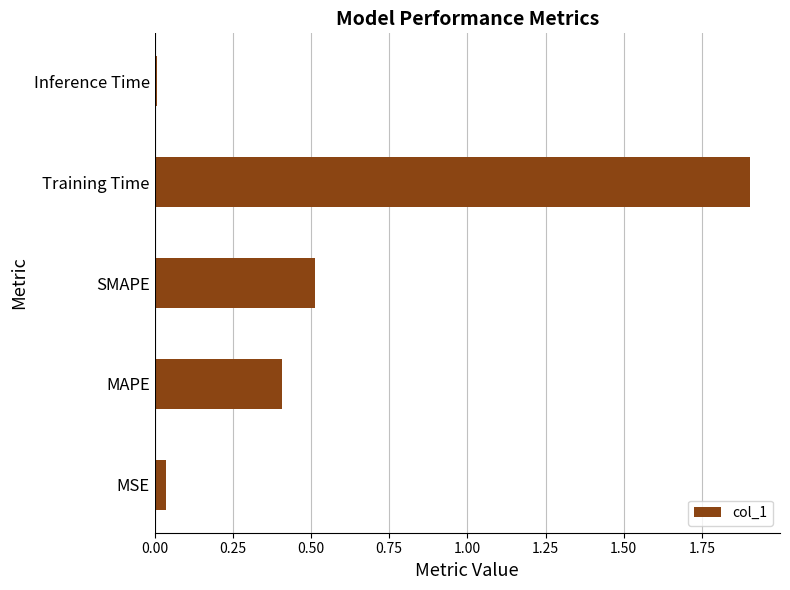

What is the average value?

0.6